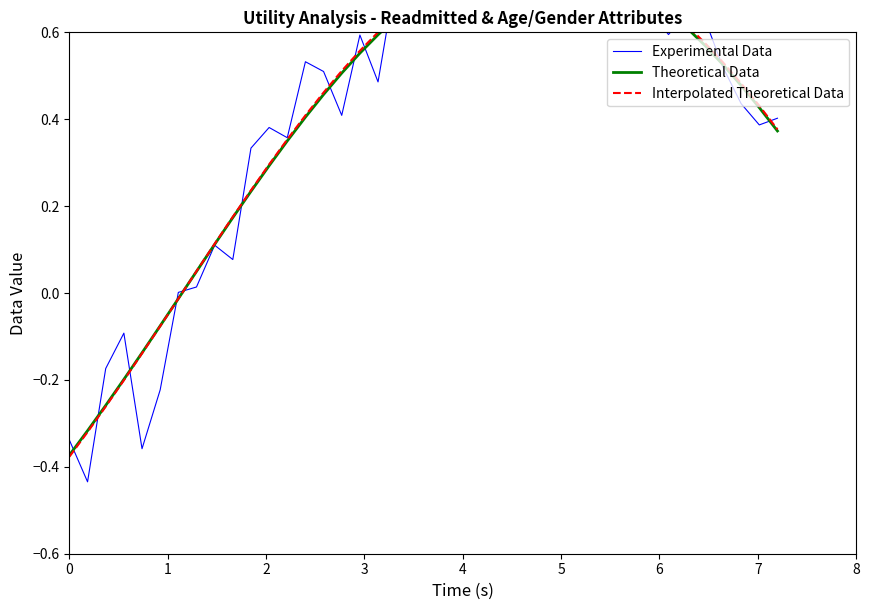

What is the lowest value of the Interpolated Theoretical Data series?

-0.4